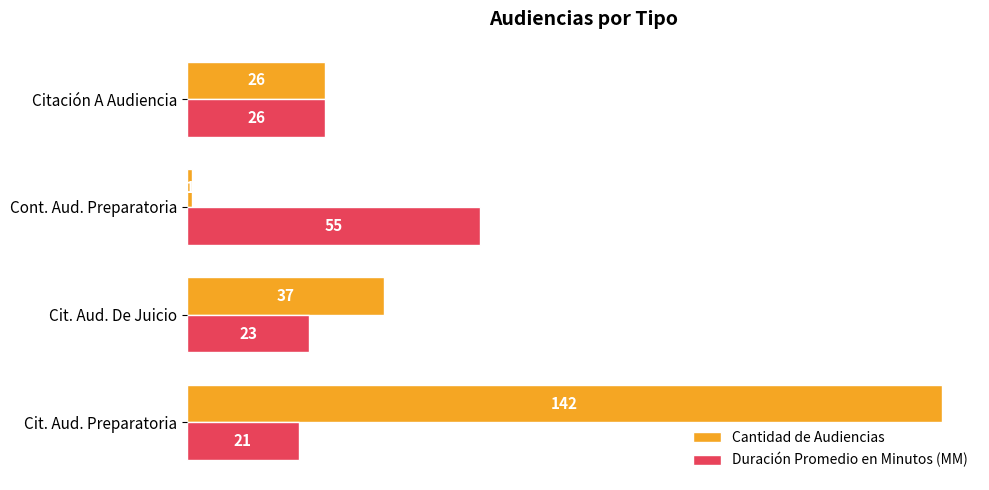

How many data points in Cantidad de Audiencias are less than 37?

2